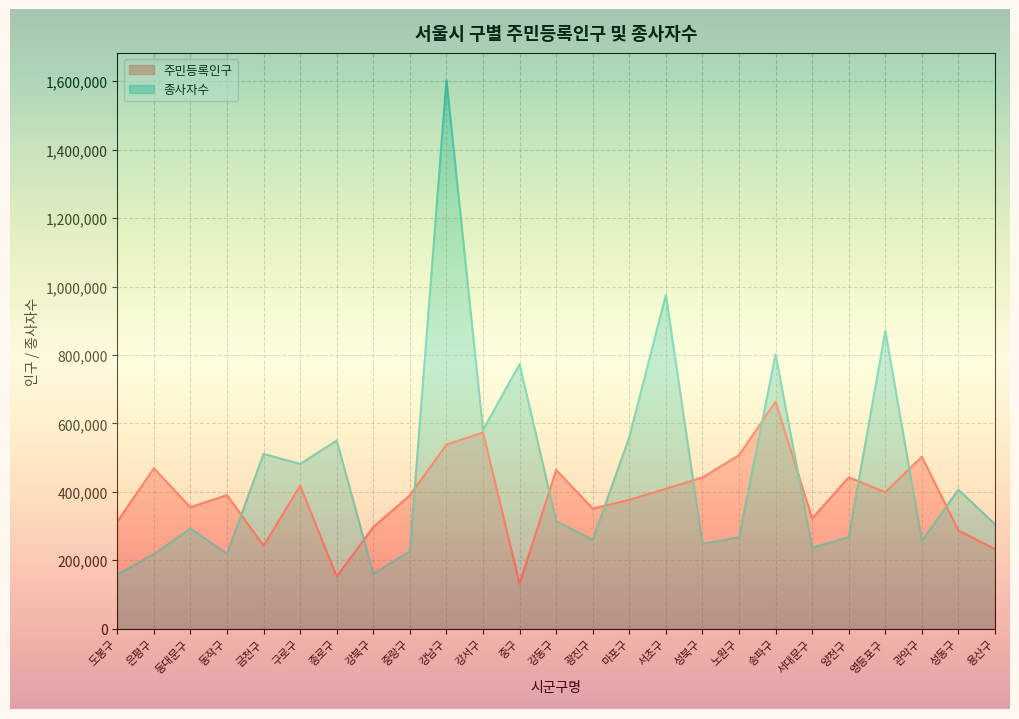

At which label is 종사자수 closest to 880516?

영등포구